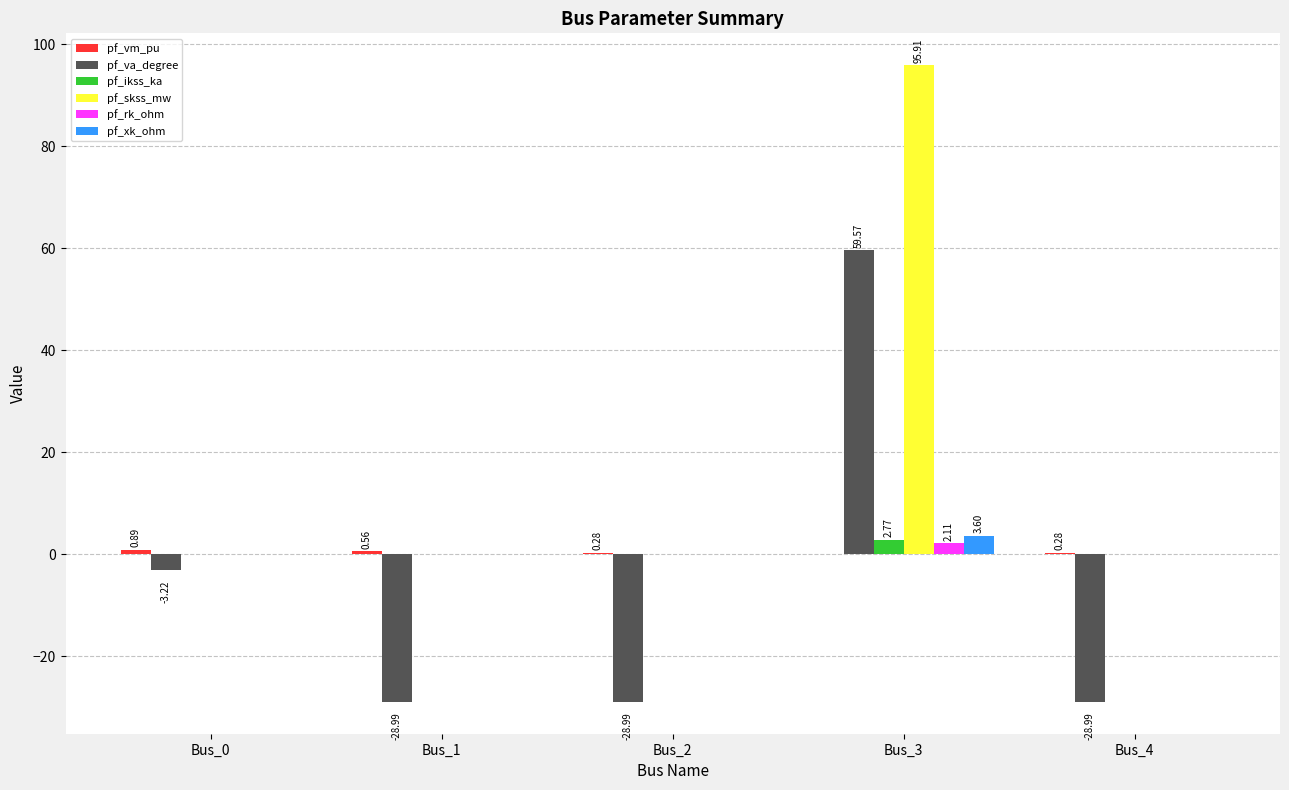

At which category is the sum across all series the highest?

Bus_3